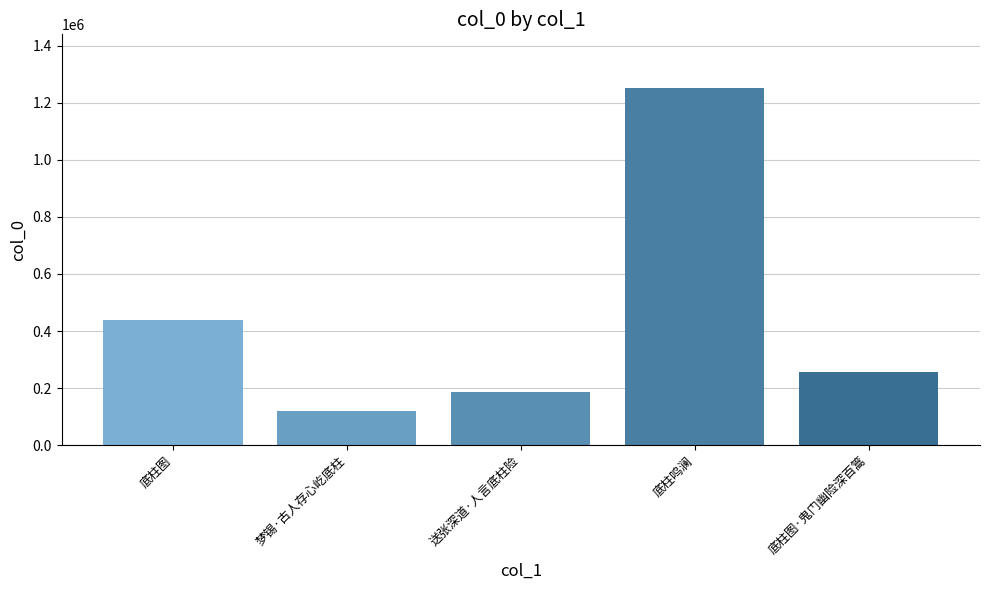

Reading left to right, transcribe all the data shown in this chart.

438284	119596	186840	1251715	258101